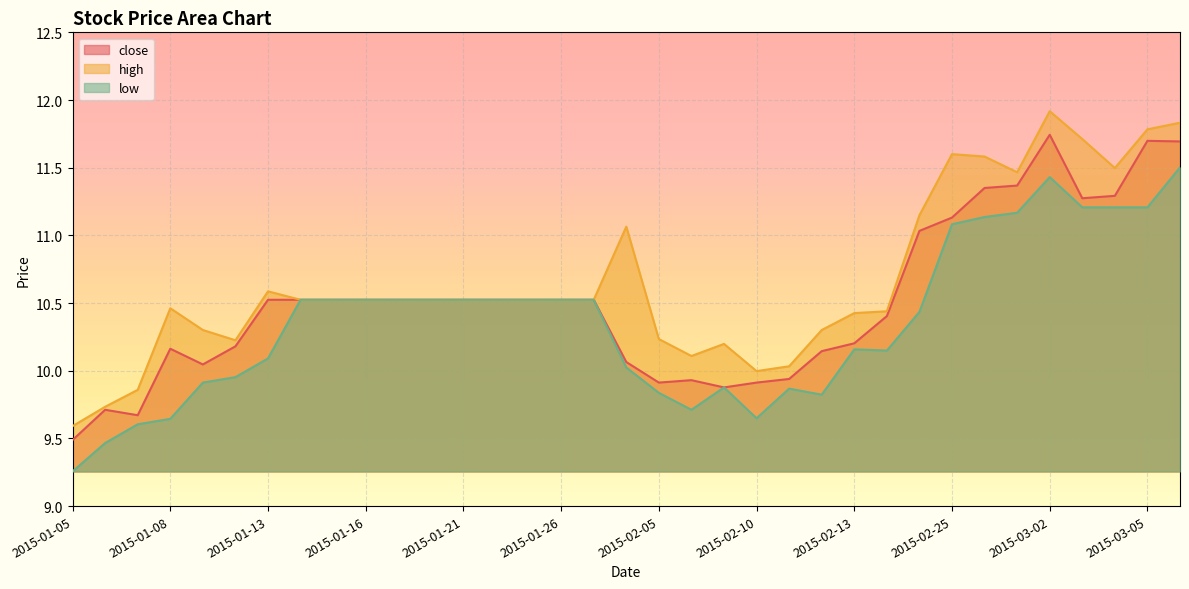

Reading left to right, extract all data points from this chart.

close: 2015-01-05=9.5	2015-01-06=9.7	2015-01-07=9.7	2015-01-08=10.2	2015-01-09=10.0	2015-01-12=10.2	2015-01-13=10.5	2015-01-14=10.5	2015-01-15=10.5	2015-01-16=10.5	2015-01-19=10.5	2015-01-20=10.5	2015-01-21=10.5	2015-01-22=10.5	2015-01-23=10.5	2015-01-26=10.5	2015-01-27=10.5	2015-02-04=10.1	2015-02-05=9.9	2015-02-06=9.9	2015-02-09=9.9	2015-02-10=9.9	2015-02-11=9.9	2015-02-12=10.1	2015-02-13=10.2	2015-02-16=10.4	2015-02-17=11.0	2015-02-25=11.1	2015-02-26=11.4	2015-02-27=11.4	2015-03-02=11.7	2015-03-03=11.3	2015-03-04=11.3	2015-03-05=11.7	2015-03-06=11.7
high: 2015-01-05=9.6	2015-01-06=9.7	2015-01-07=9.9	2015-01-08=10.5	2015-01-09=10.3	2015-01-12=10.2	2015-01-13=10.6	2015-01-14=10.5	2015-01-15=10.5	2015-01-16=10.5	2015-01-19=10.5	2015-01-20=10.5	2015-01-21=10.5	2015-01-22=10.5	2015-01-23=10.5	2015-01-26=10.5	2015-01-27=10.5	2015-02-04=11.1	2015-02-05=10.2	2015-02-06=10.1	2015-02-09=10.2	2015-02-10=10.0	2015-02-11=10.0	2015-02-12=10.3	2015-02-13=10.4	2015-02-16=10.4	2015-02-17=11.1	2015-02-25=11.6	2015-02-26=11.6	2015-02-27=11.5	2015-03-02=11.9	2015-03-03=11.7	2015-03-04=11.5	2015-03-05=11.8	2015-03-06=11.8
low: 2015-01-05=9.3	2015-01-06=9.5	2015-01-07=9.6	2015-01-08=9.6	2015-01-09=9.9	2015-01-12=10.0	2015-01-13=10.1	2015-01-14=10.5	2015-01-15=10.5	2015-01-16=10.5	2015-01-19=10.5	2015-01-20=10.5	2015-01-21=10.5	2015-01-22=10.5	2015-01-23=10.5	2015-01-26=10.5	2015-01-27=10.5	2015-02-04=10.0	2015-02-05=9.8	2015-02-06=9.7	2015-02-09=9.9	2015-02-10=9.6	2015-02-11=9.9	2015-02-12=9.8	2015-02-13=10.2	2015-02-16=10.1	2015-02-17=10.4	2015-02-25=11.1	2015-02-26=11.1	2015-02-27=11.2	2015-03-02=11.4	2015-03-03=11.2	2015-03-04=11.2	2015-03-05=11.2	2015-03-06=11.5